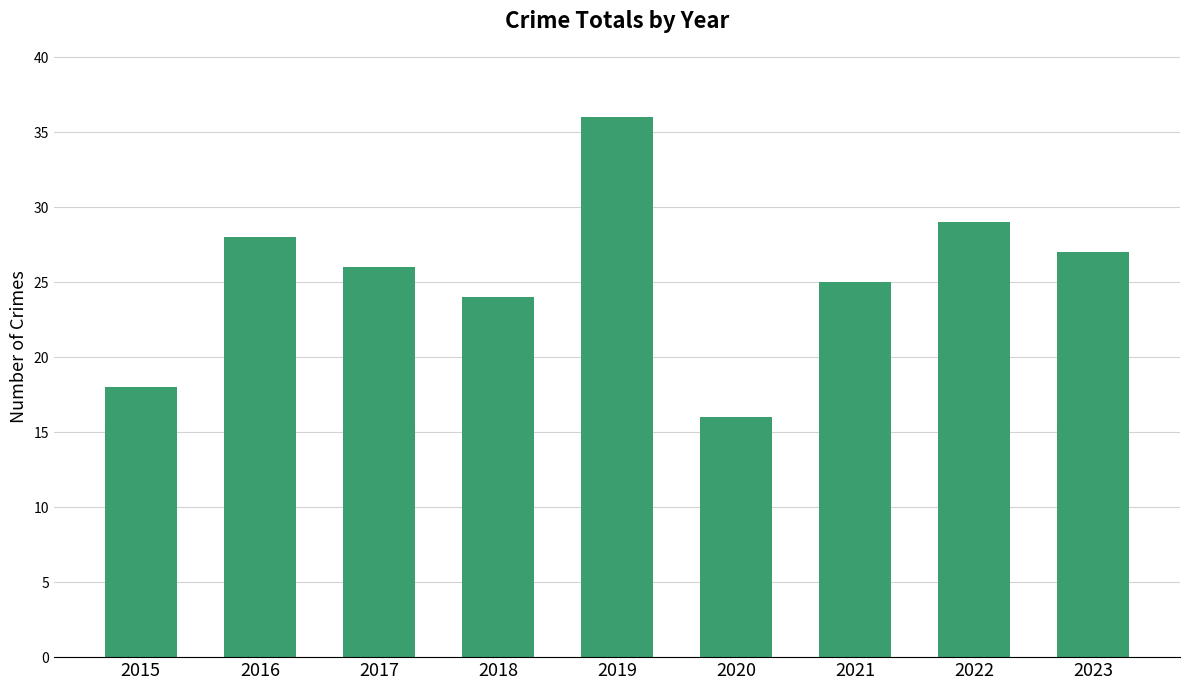

Rank the categories by value from lowest to highest.

2020, 2015, 2018, 2021, 2017, 2023, 2016, 2022, 2019